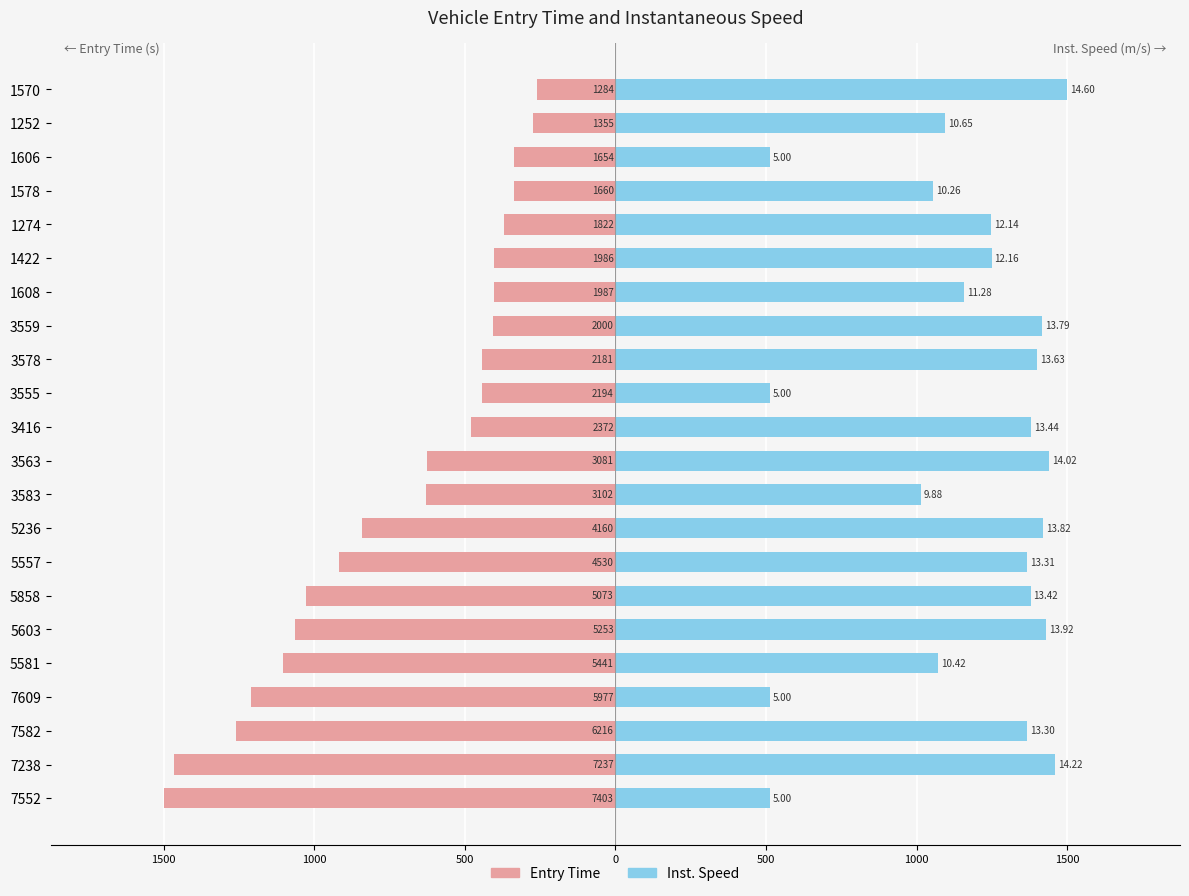

What are all the series names shown in the legend?

entry, instspeed